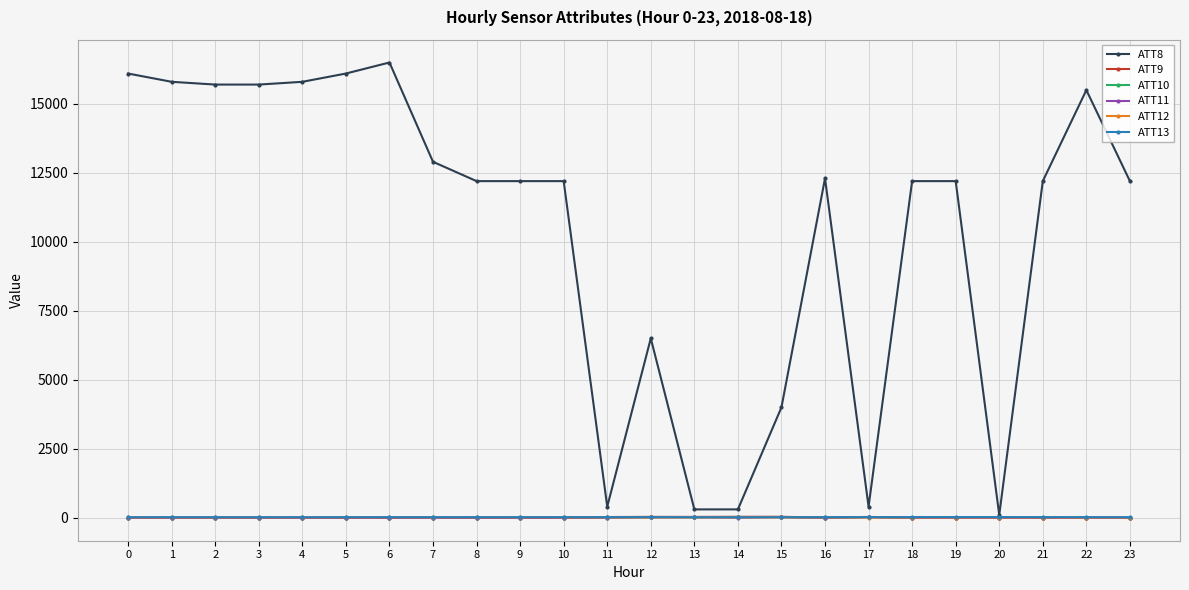

How many series are shown in this chart?

6